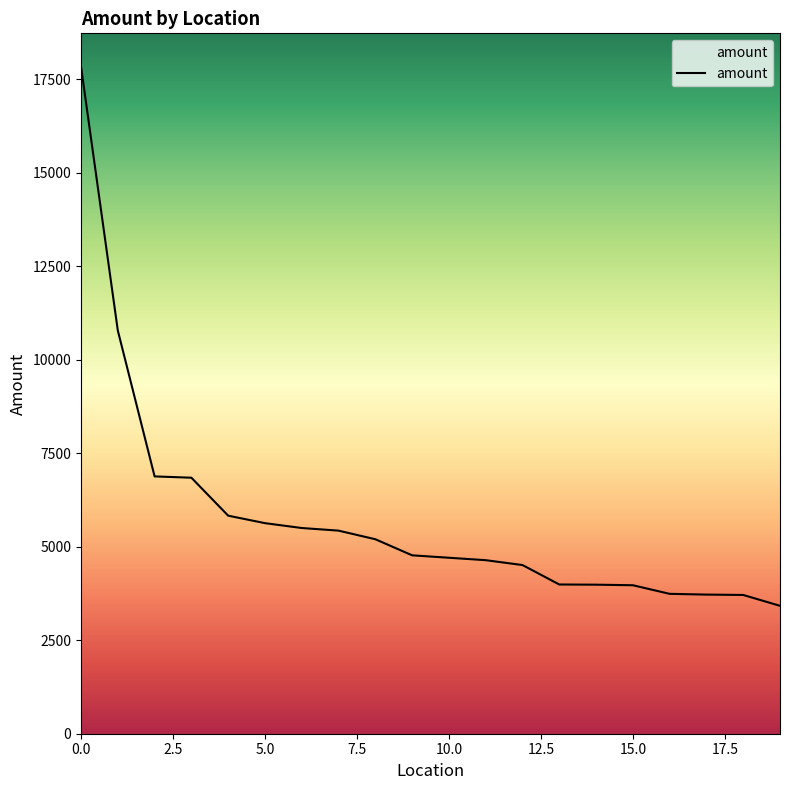

What is the maximum value shown in the chart?

17835